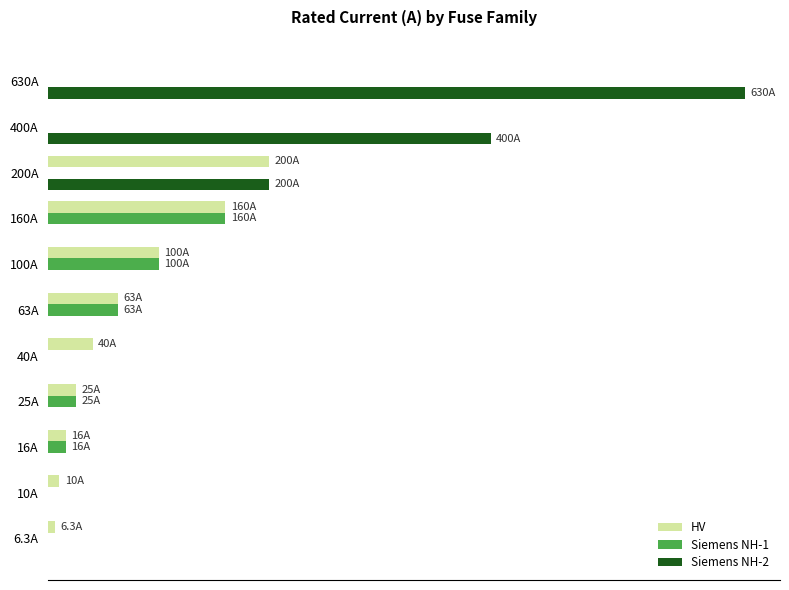

List the series in order of their peak value, highest first.

Siemens NH-2, HV, Siemens NH-1